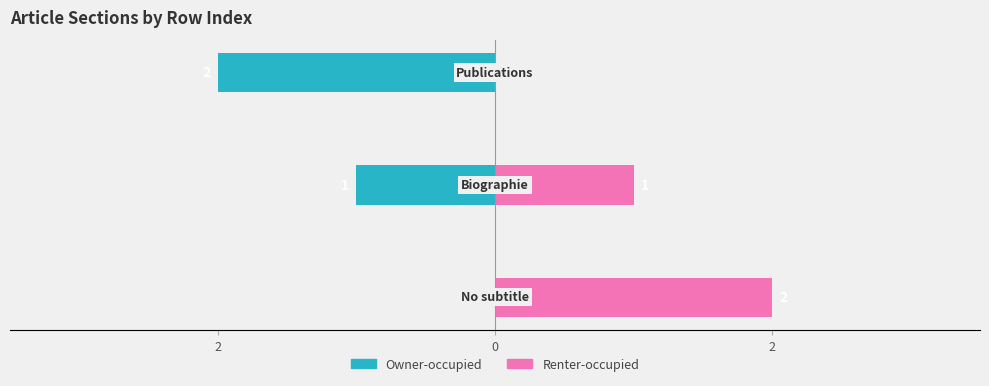

What is the label of the 1st bar from the right?

2